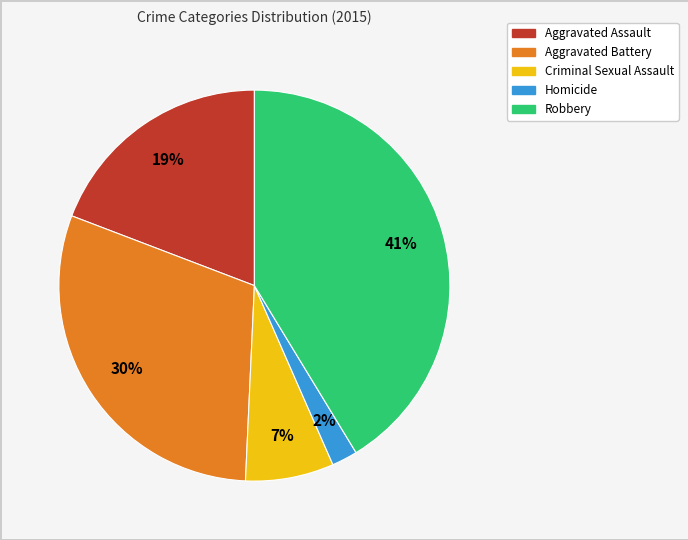

To the nearest percent, what is the combined percentage of Homicide and Robbery?

43%